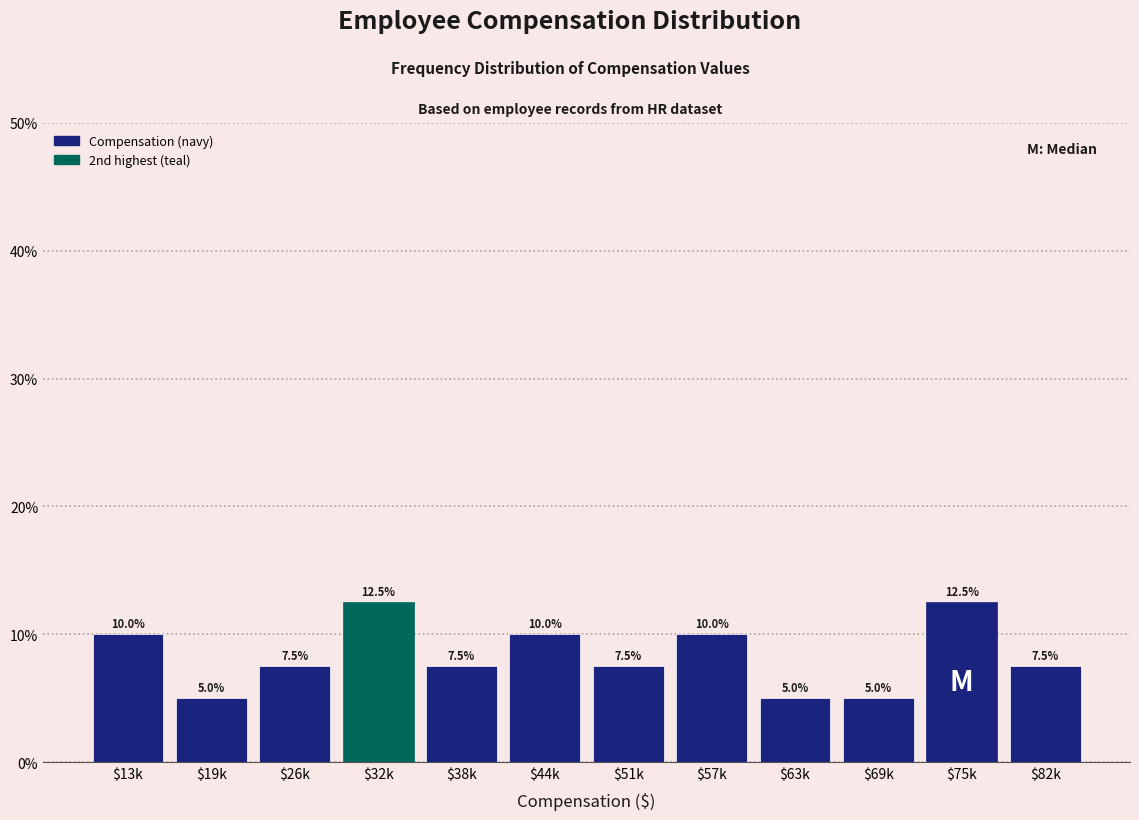

Reading left to right, what are all the values shown in this chart?

10.0	5.0	7.5	12.5	7.5	10.0	7.5	10.0	5.0	5.0	12.5	7.5